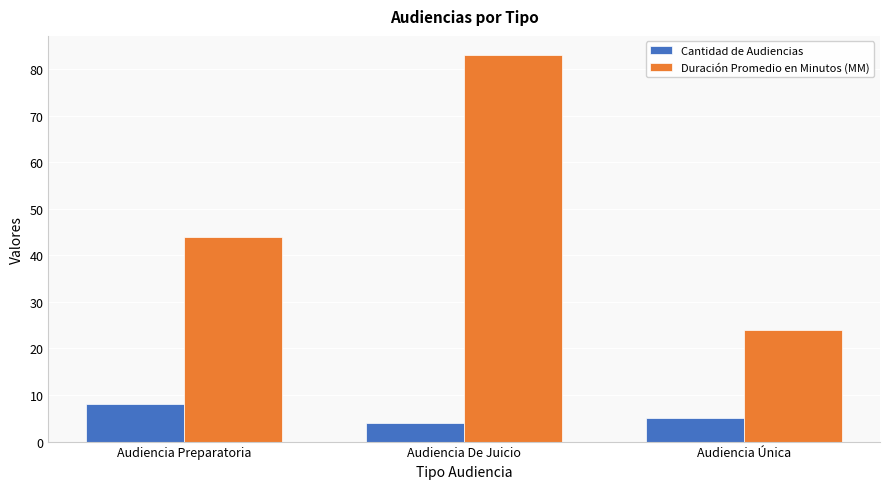

What is the sum of all Duración Promedio en Minutos (MM) values?

151